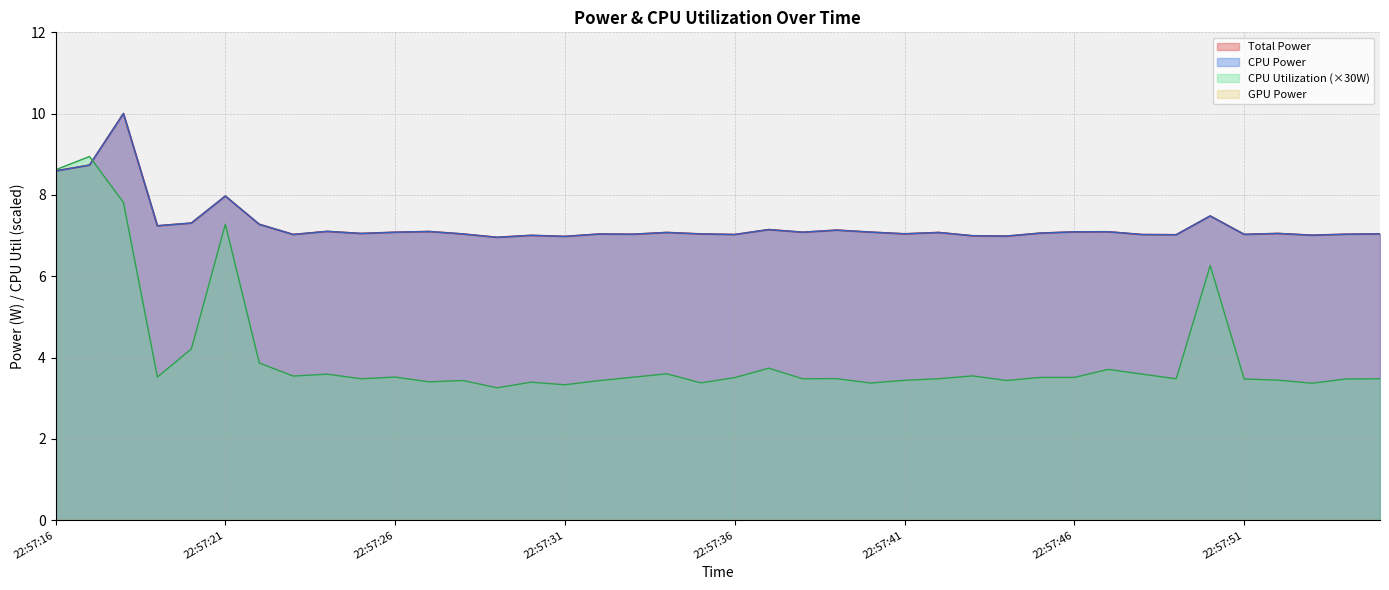

True or false: GPU Power has a value of 0.0 at 22:57:34.

True